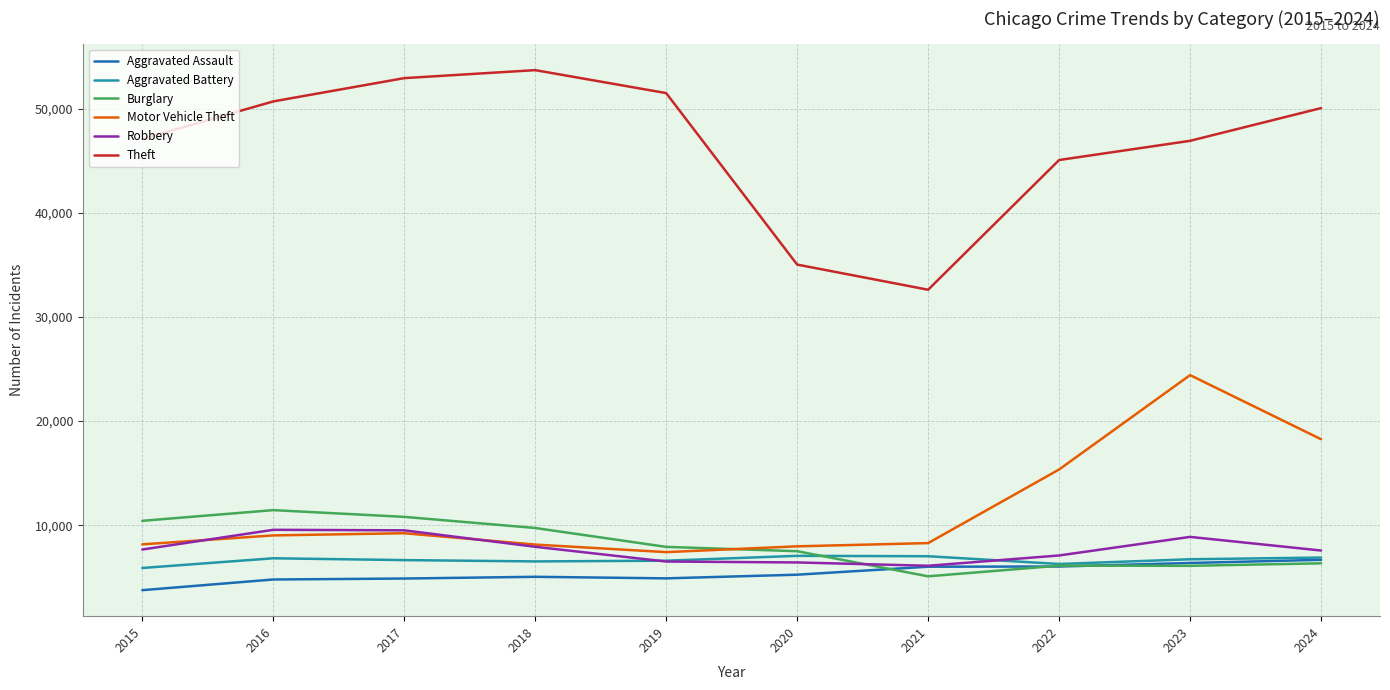

At which label does Motor Vehicle Theft reach its minimum?

2019